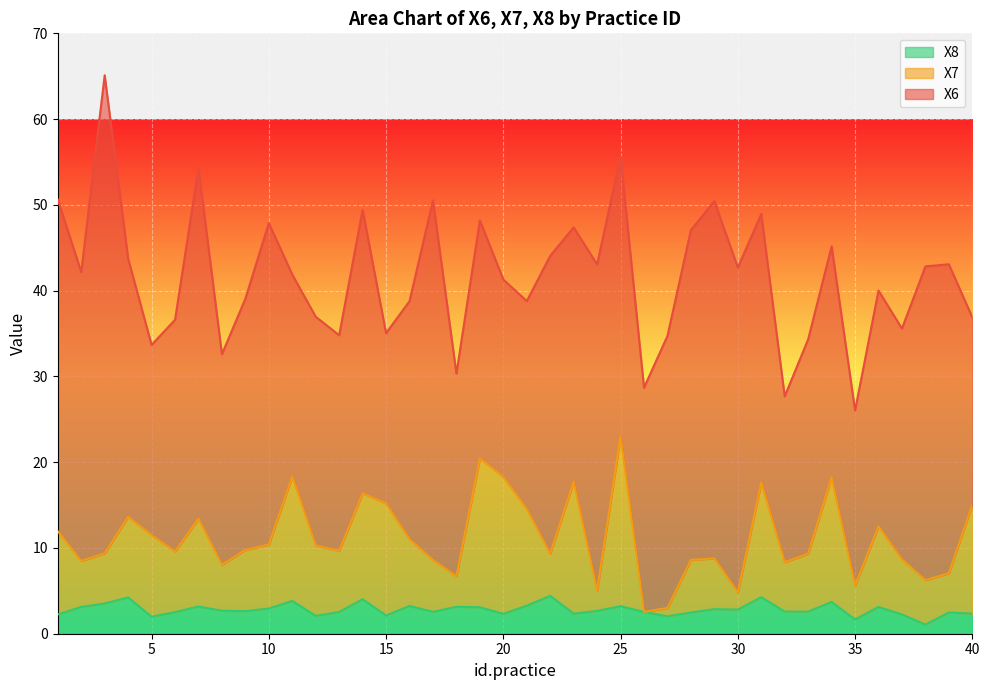

What is the minimum value shown in the chart?

1.1